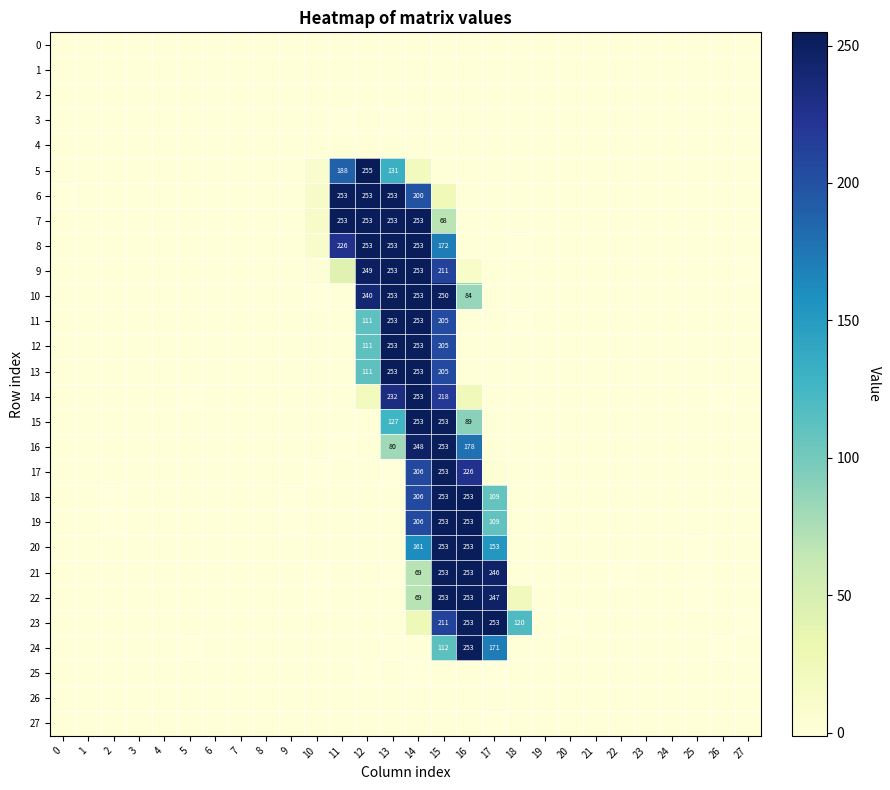

Is it true that 26 equals -0.0 at 20?

False